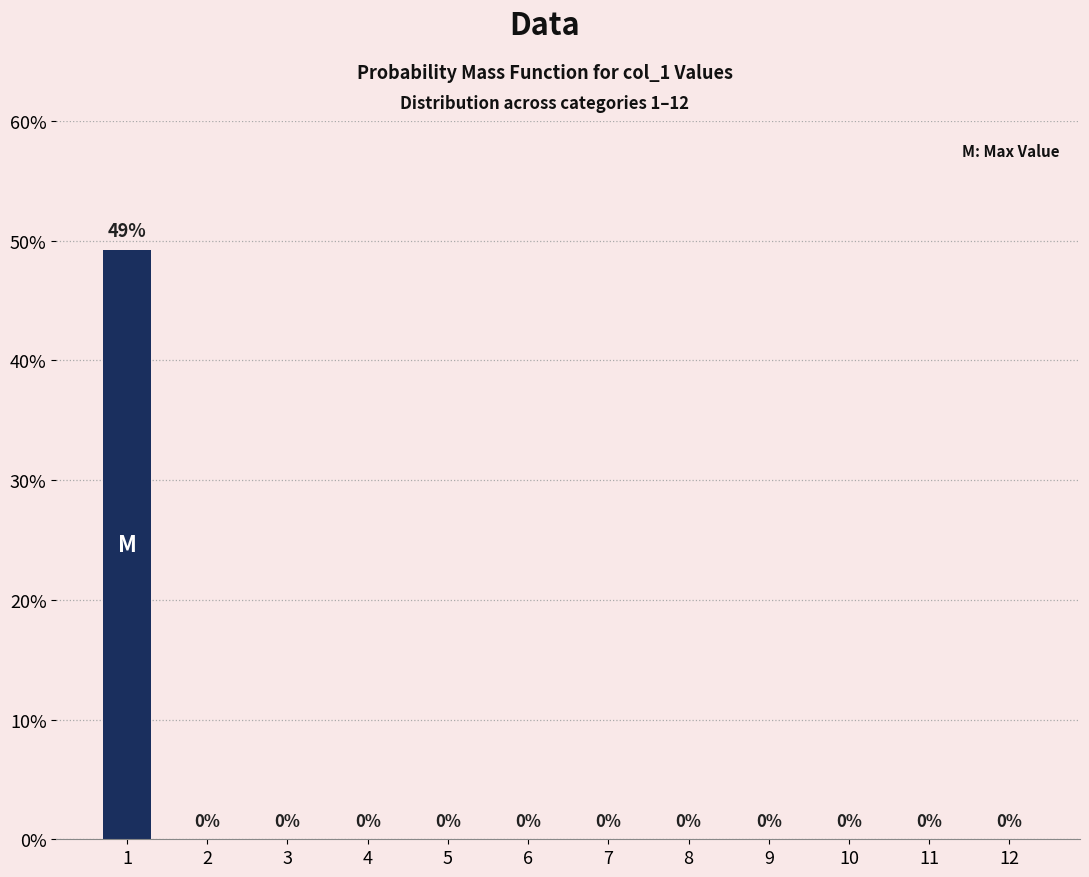

The value at 5 is 0.0. True or false?

True